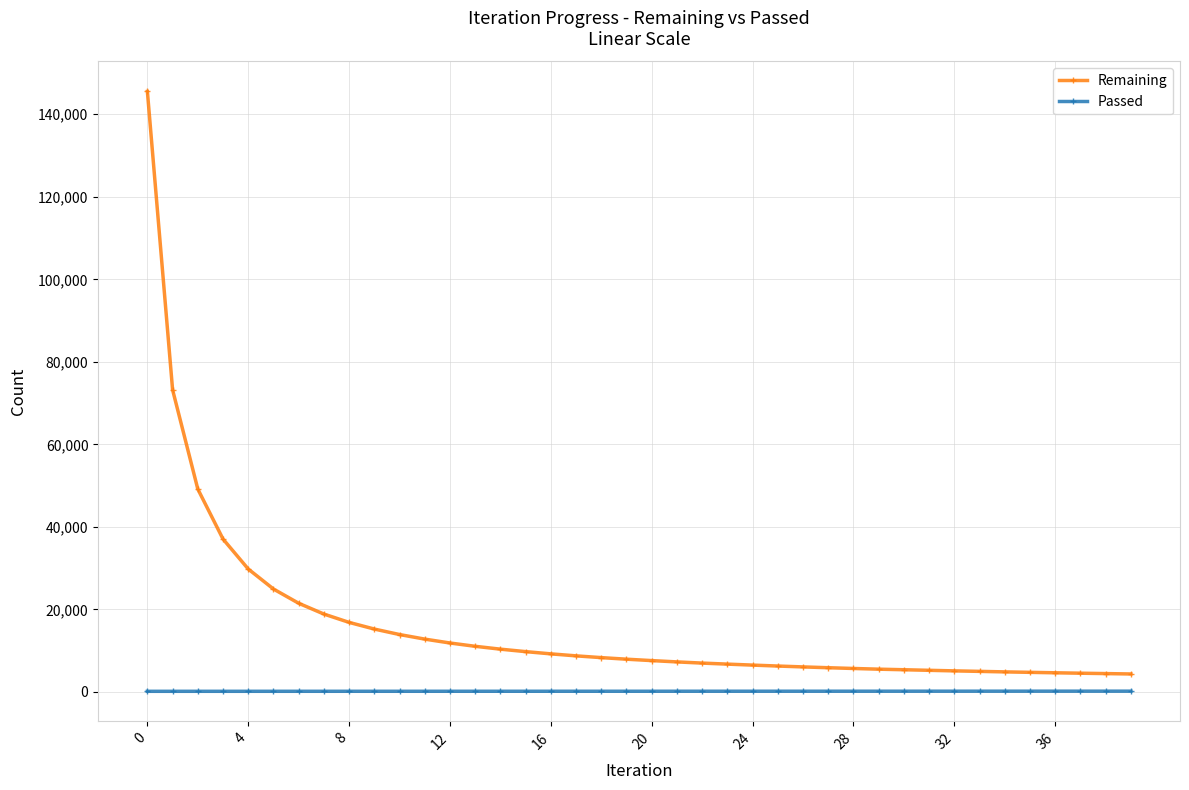

What is the sum of all Passed values?

6495